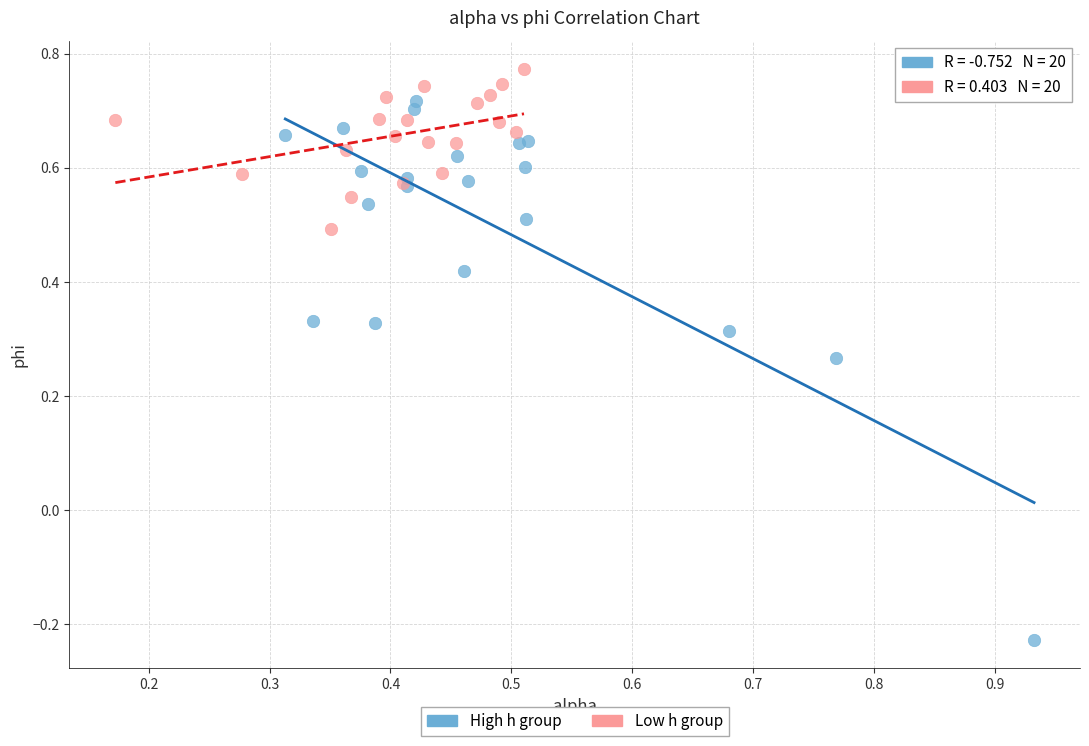

Which series reaches the minimum Y coordinate?

High h group